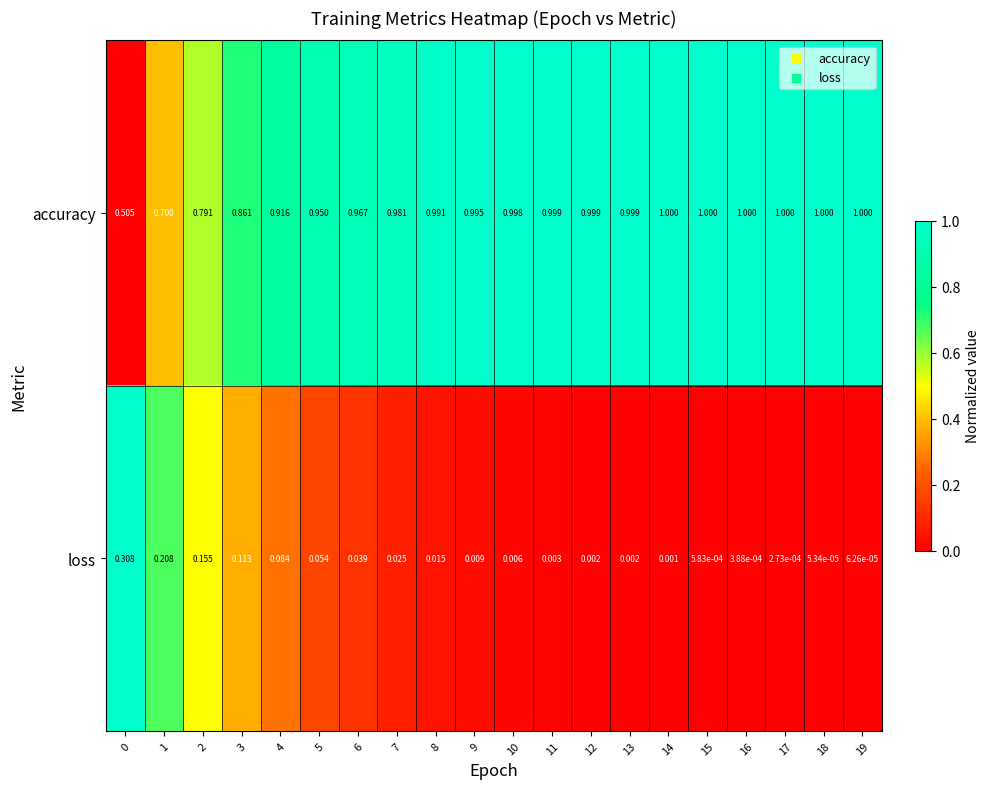

Which series has the largest total across all categories?

accuracy